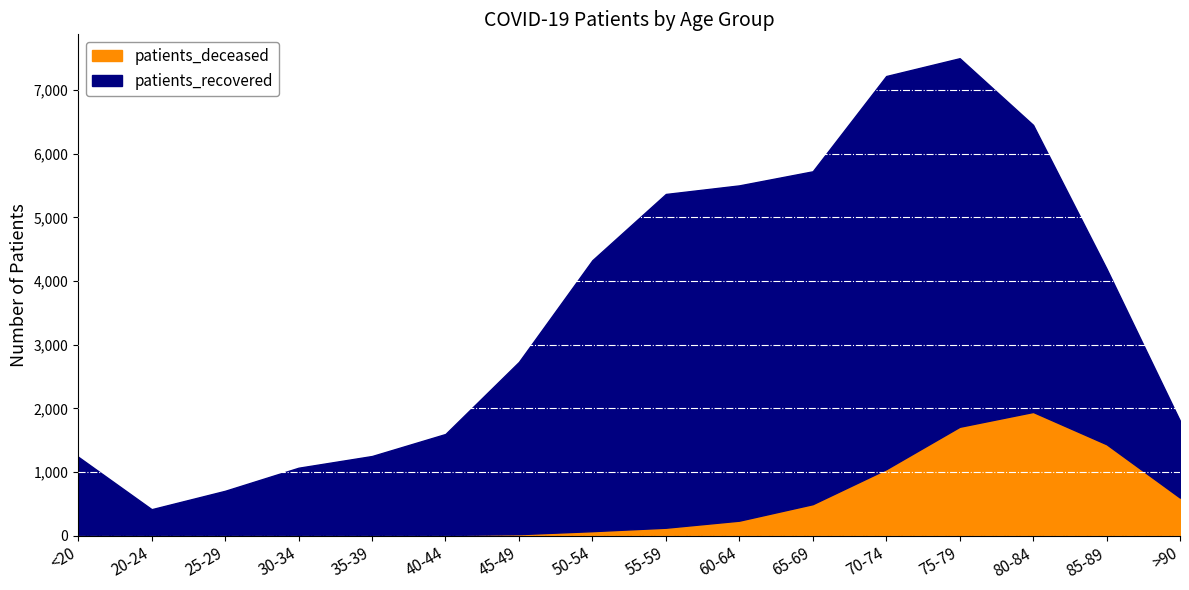

True or false: patients_recovered and patients_deceased cross at least once.

False